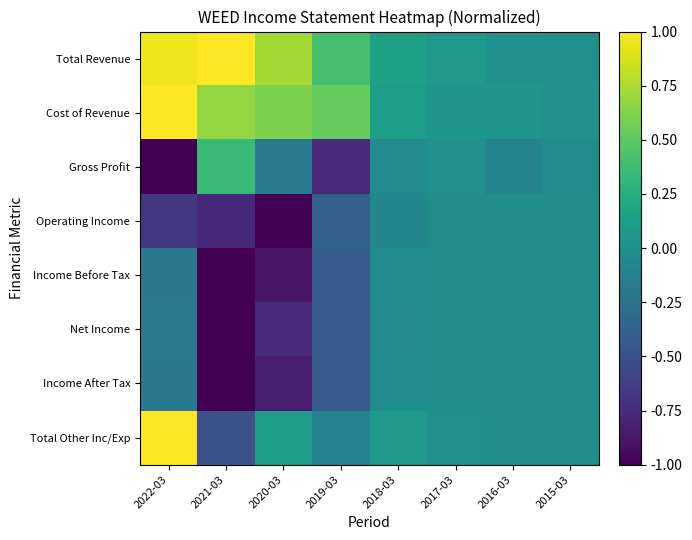

How many categories are shown in the chart?

8